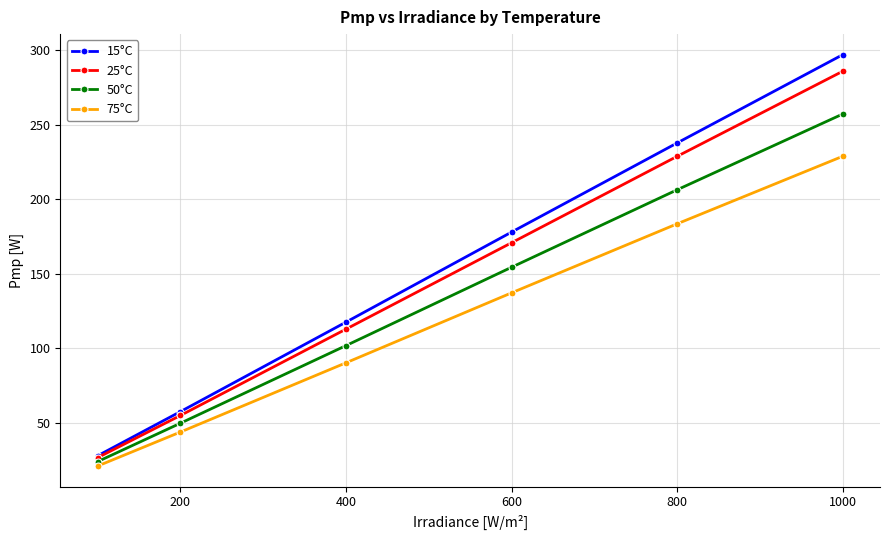

What is the average value of the 75°C series?

117.5